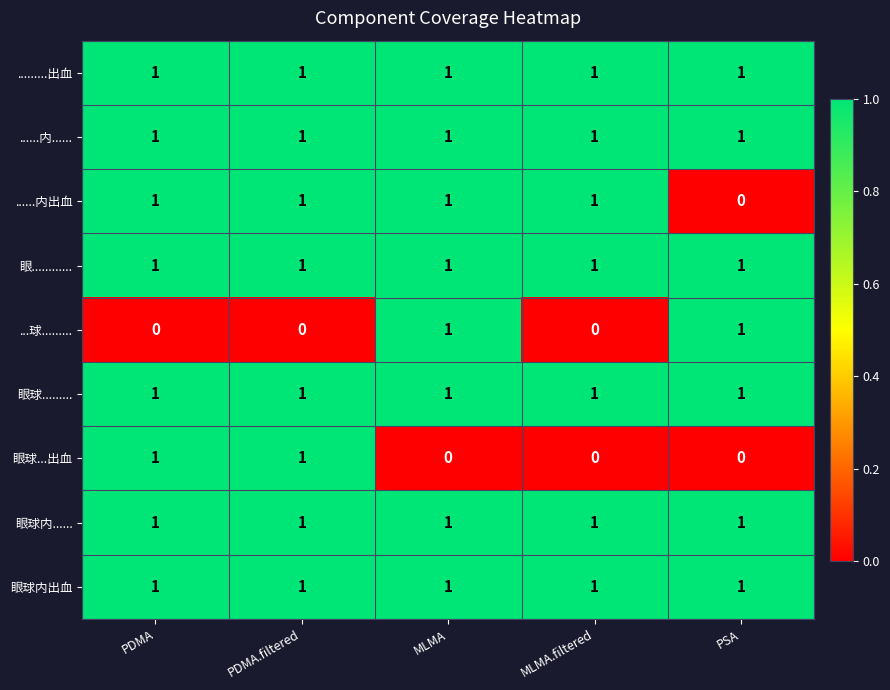

The ......内...... series shows 1 at MLMA. True or false?

True